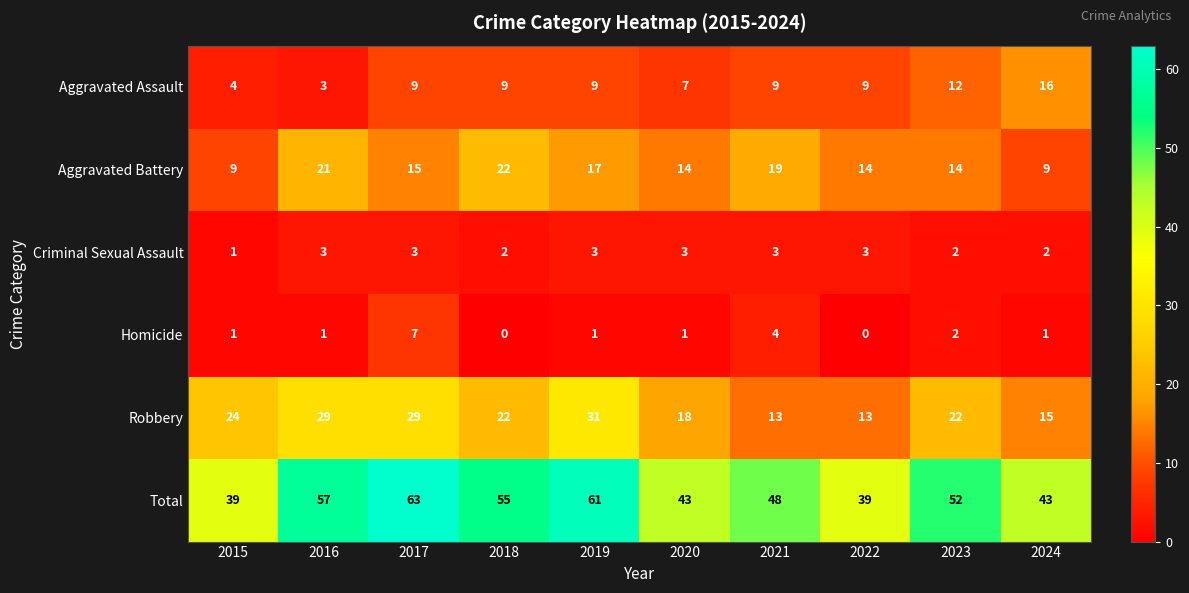

True or false: Criminal Sexual Assault has a value of 3 at 2017.

True